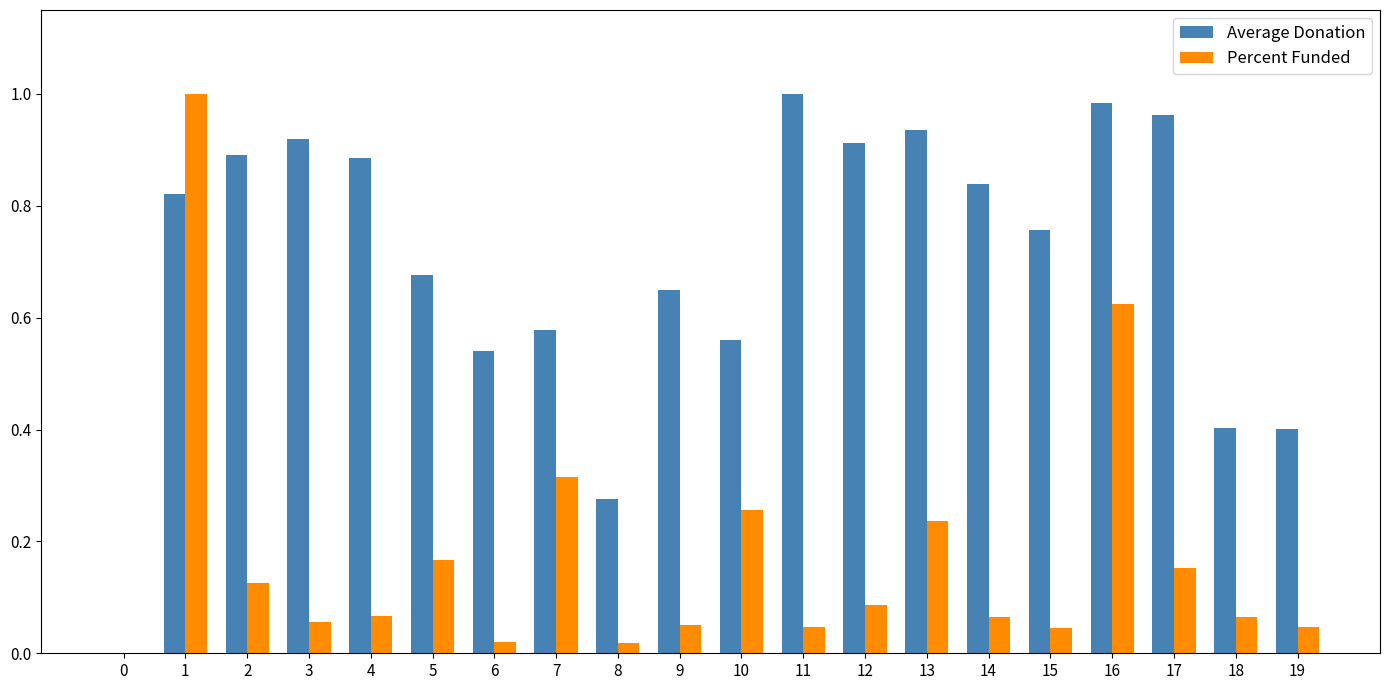

Between 11 and 15, which series saw the biggest shift?

Average Donation